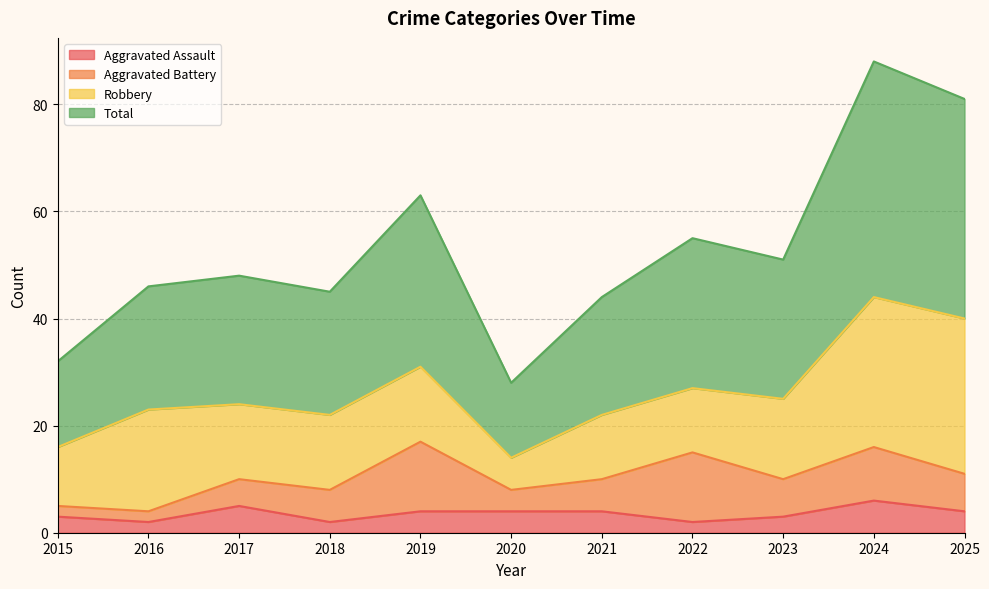

How many interior local peaks does the Aggravated Assault series have?

2